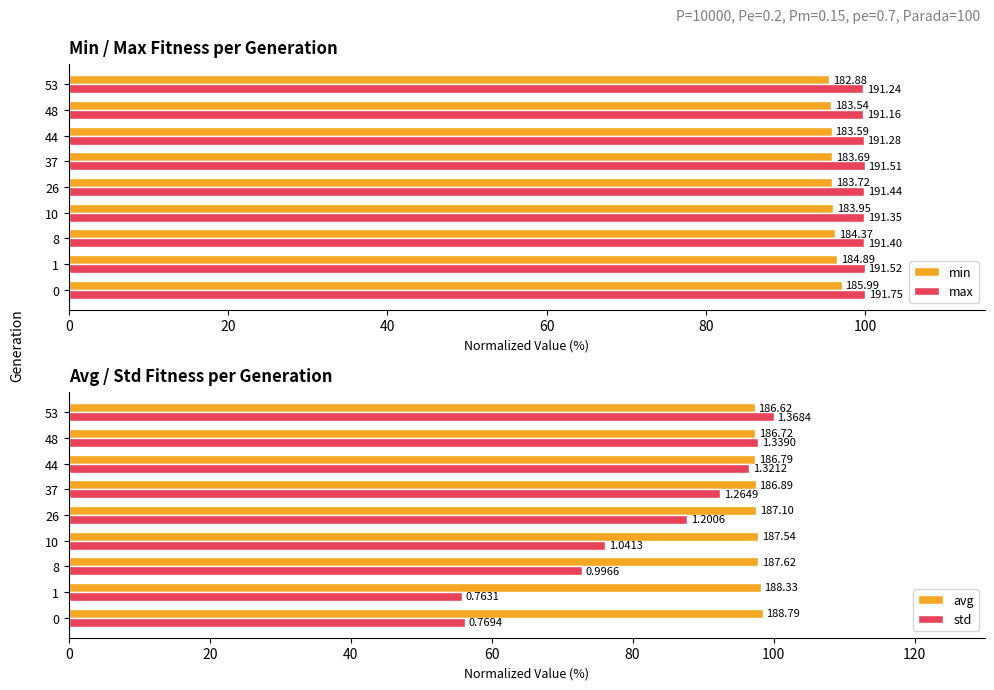

Is the value of std at 60 greater than the value of max at 20?

No